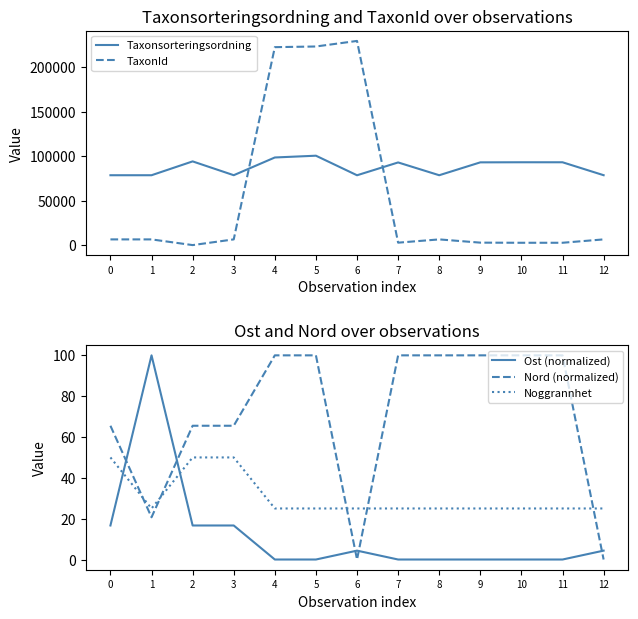

Read the Noggrannhet value at 1.

25.0